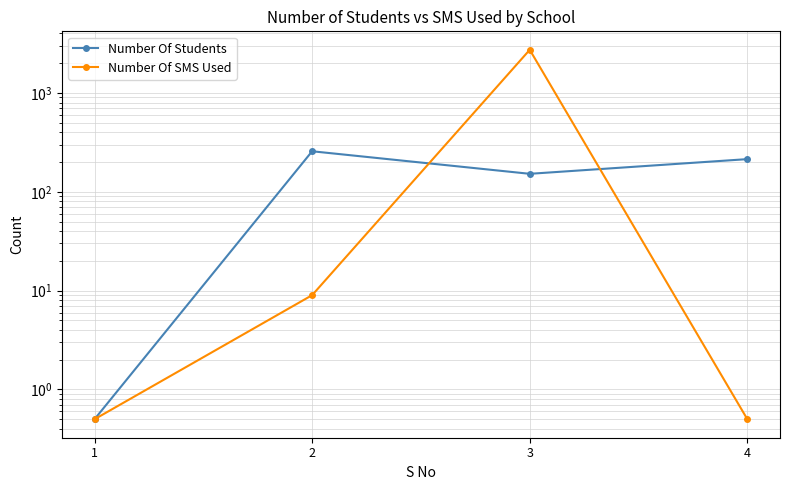

Reading left to right, extract all data points from this chart.

Number Of Students: 1=0.5	2=257.0	3=152.0	4=214.0
Number Of SMS Used: 1=0.5	2=9.0	3=2731.0	4=0.5